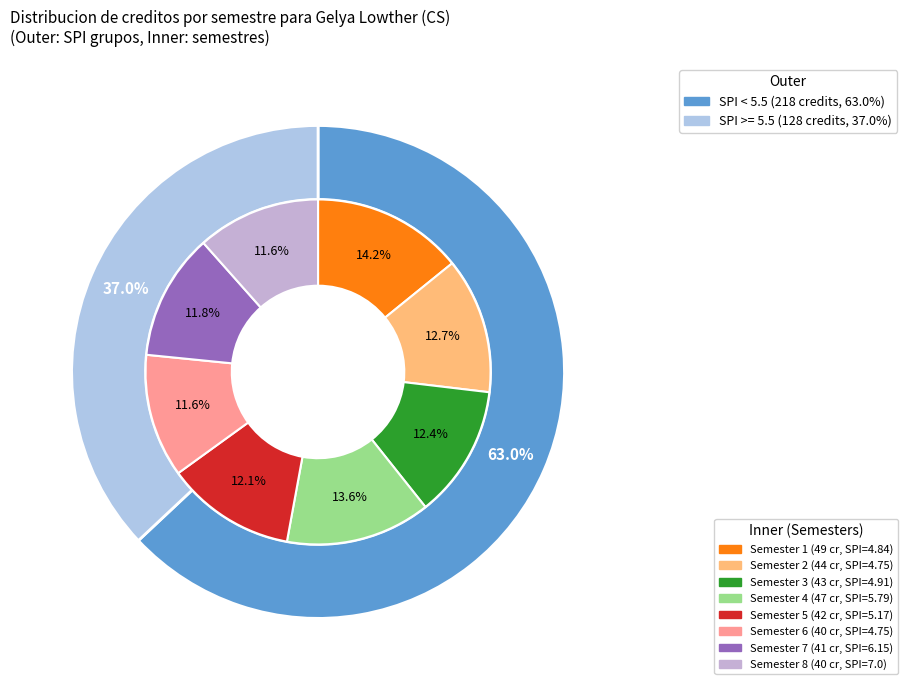

Which slice is the largest?

Semester 1